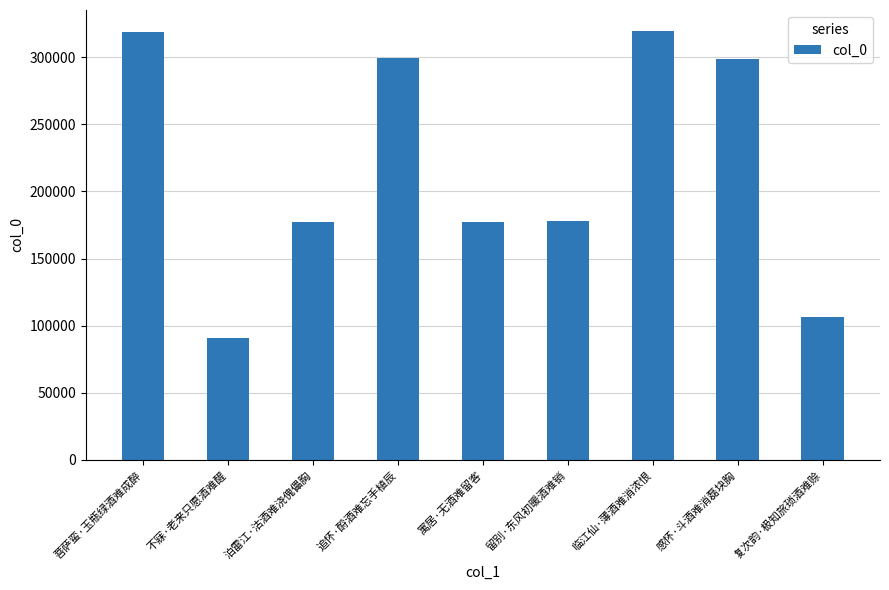

Read the value at 复次韵·极知旅琐酒难赊.

106797